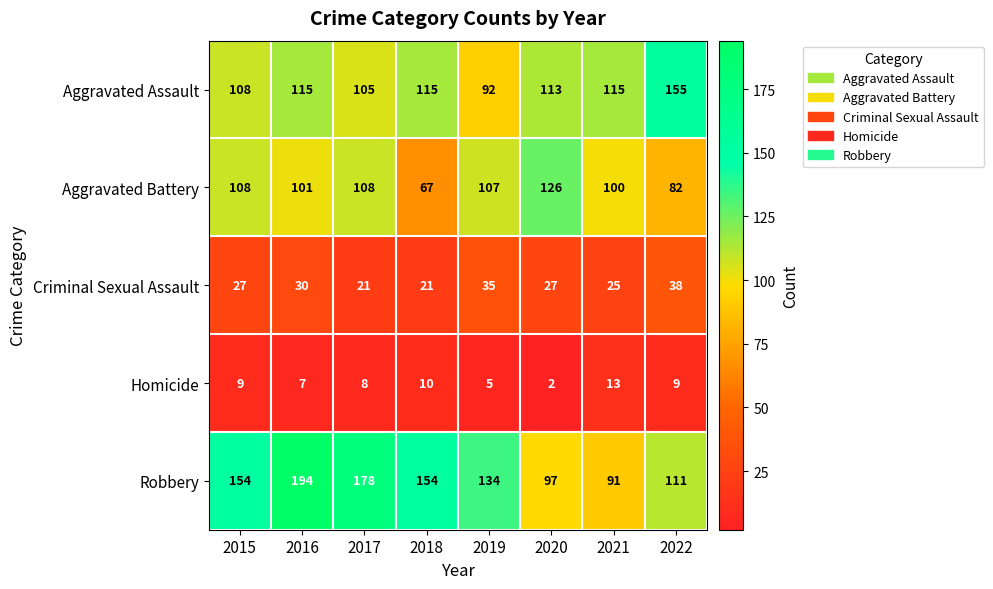

The value of Aggravated Battery at 2018 is 40. True or false?

False